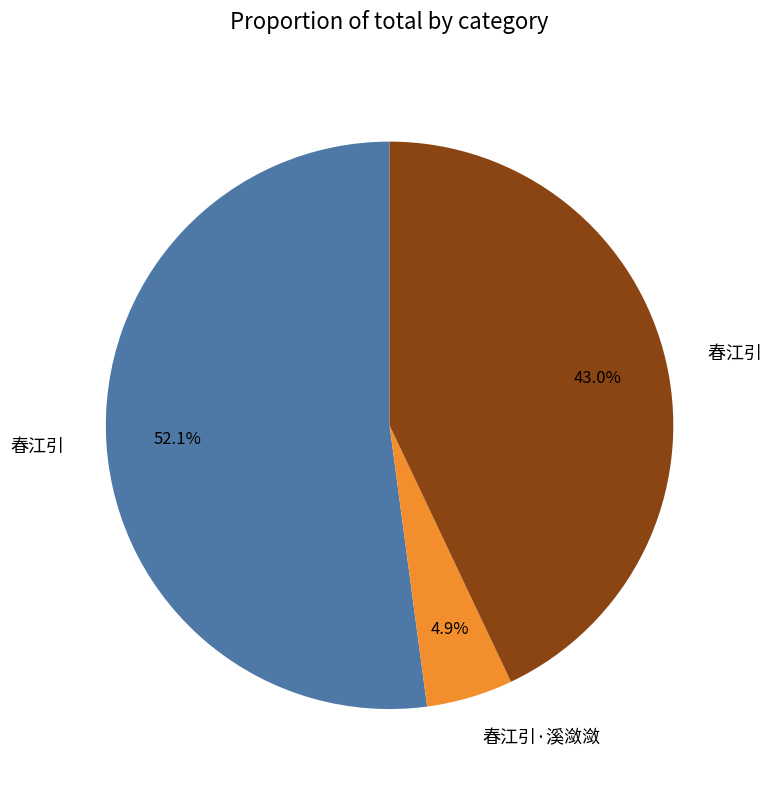

Is there any slice that represents more than half of the pie?

Yes